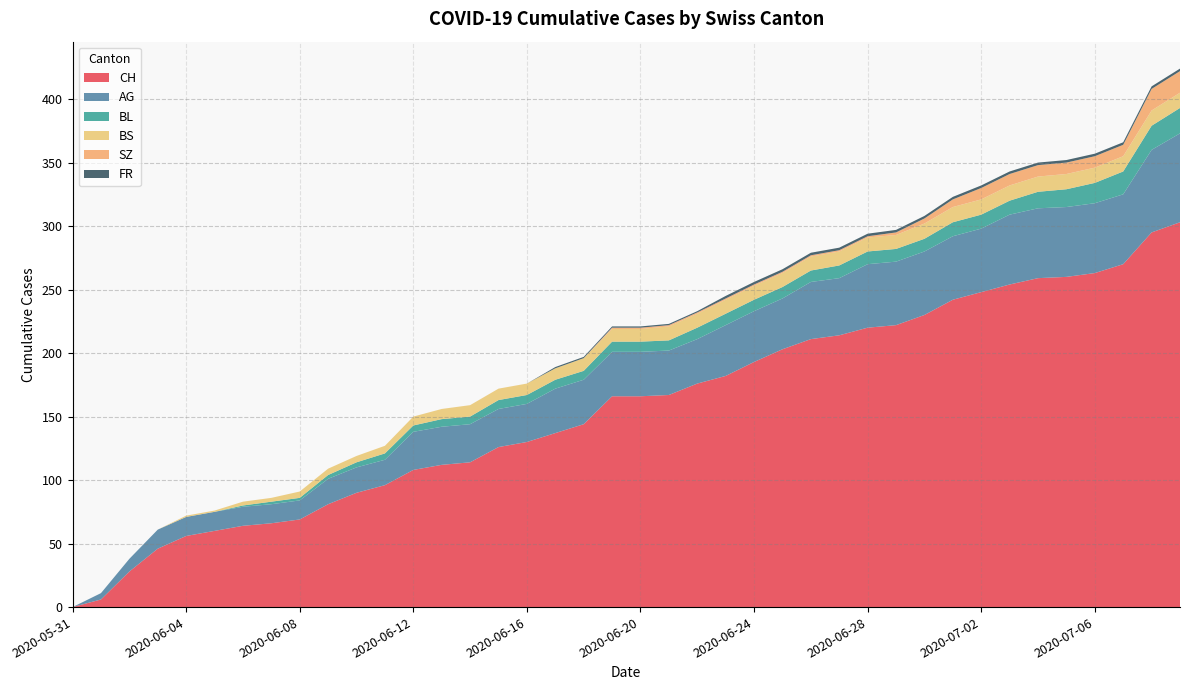

Does the chart have visible grid lines?

Yes